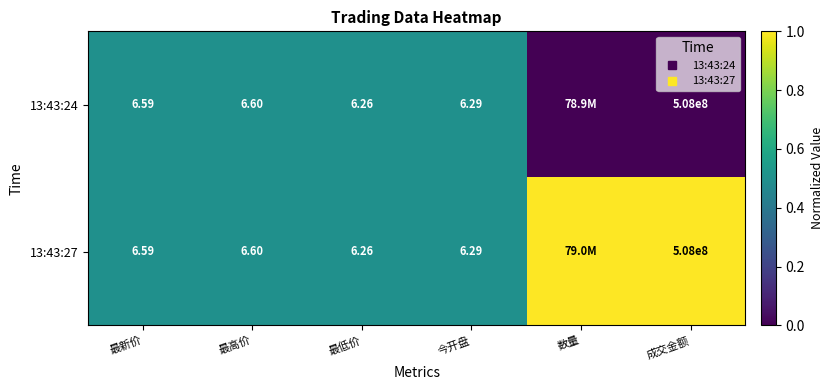

List the series in order of their overall mean, highest first.

13:43:27, 13:43:24